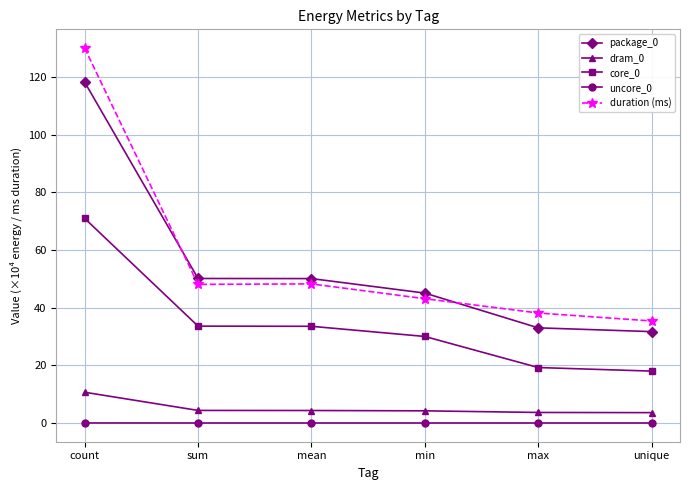

Which series has the largest range (max minus min)?

duration (ms)